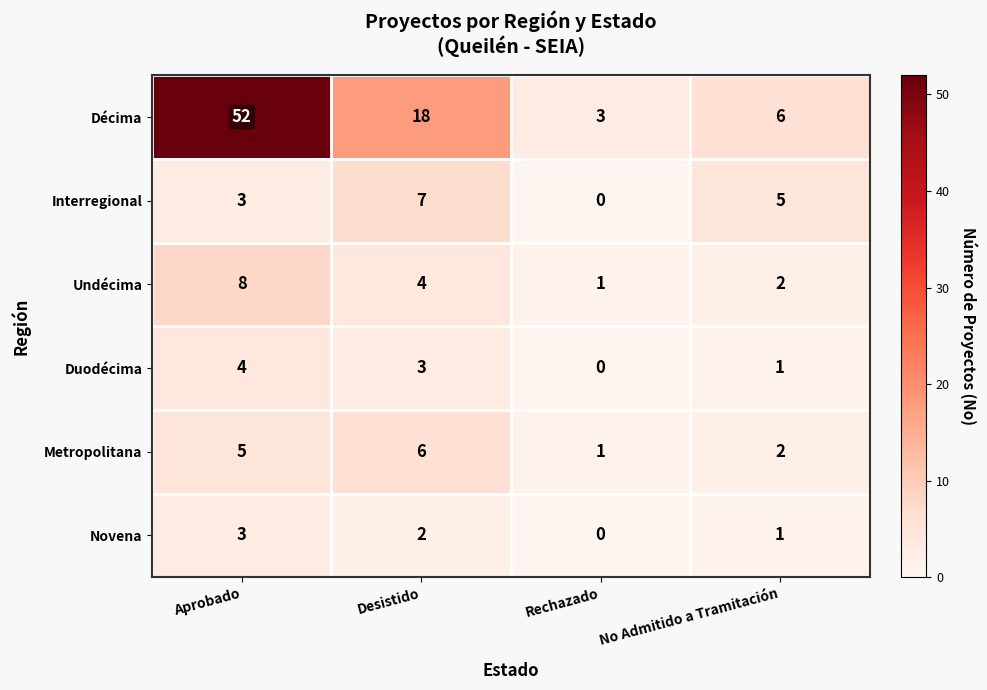

Rank the series by their maximum value, from highest to lowest.

Décima, Undécima, Interregional, Metropolitana, Duodécima, Novena